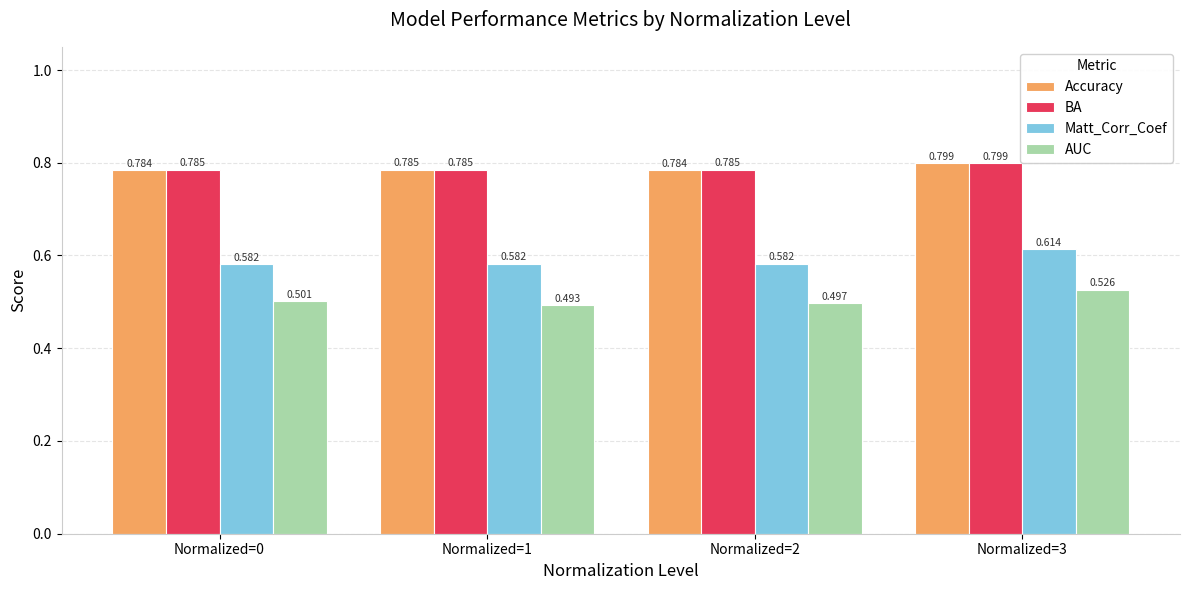

The value of AUC at Normalized=0 is 0.8. True or false?

False